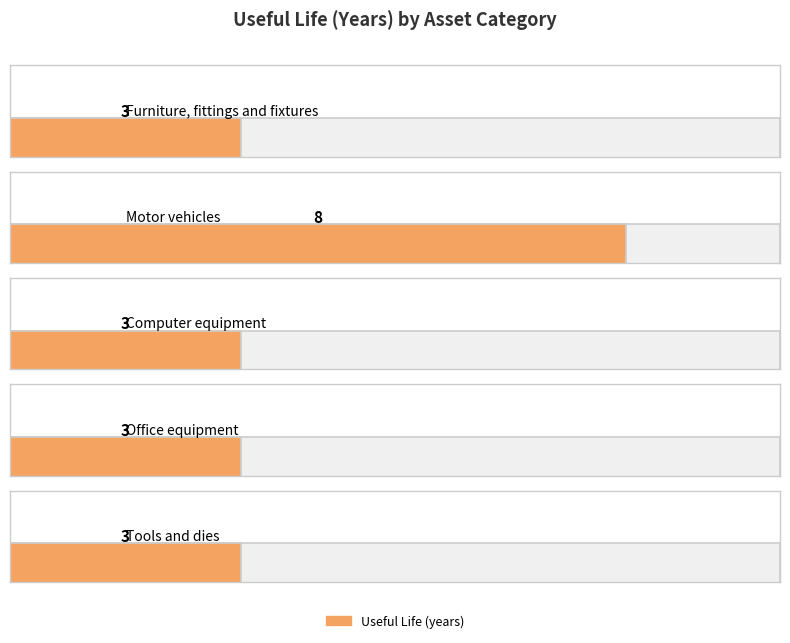

What is the maximum value shown in the chart?

8